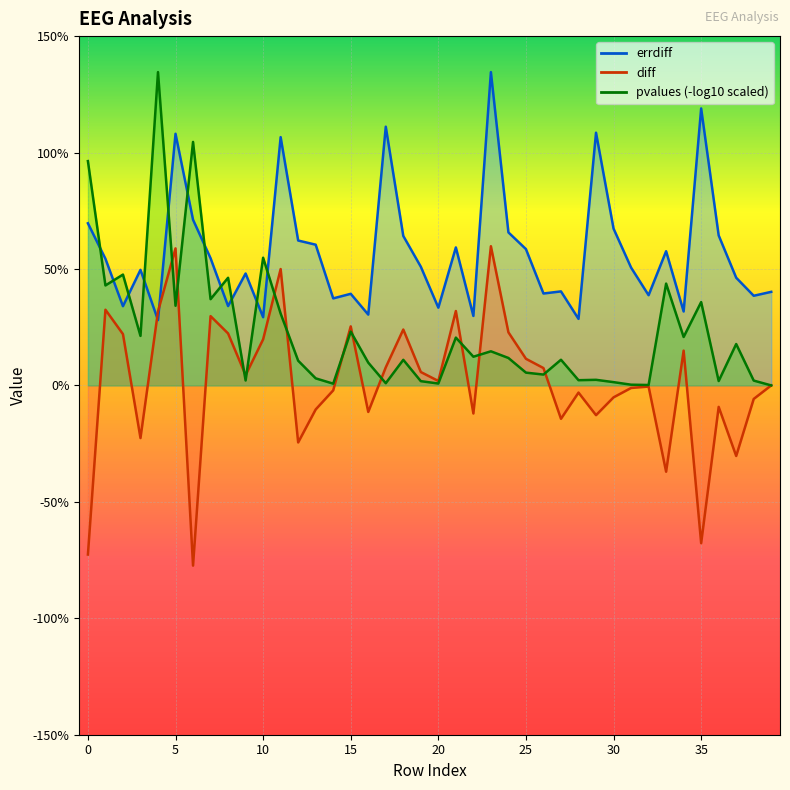

What is the value of the errdiff point at the 9th from the left?

3.4